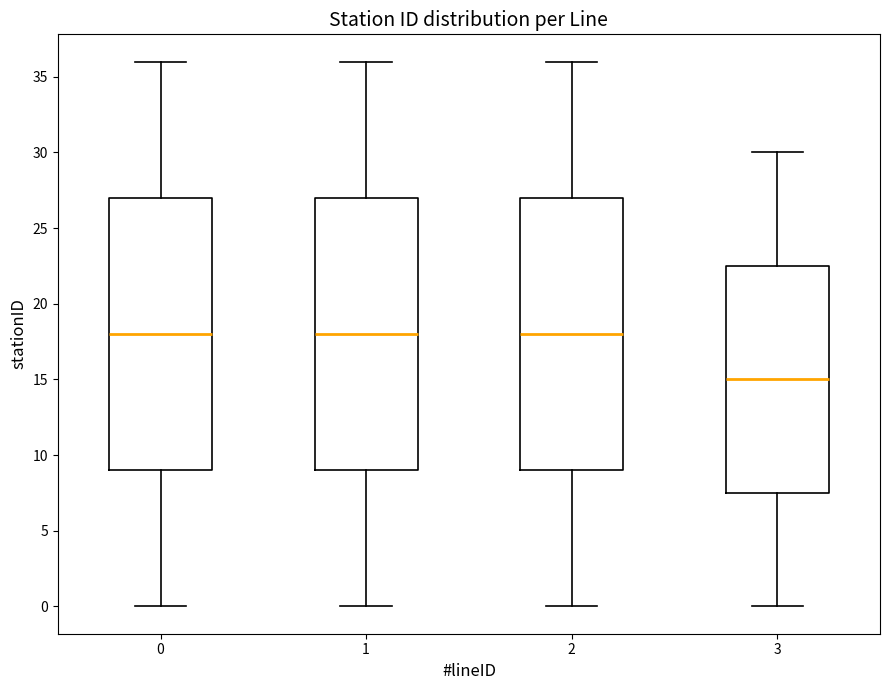

Which box has the lowest median line?

3